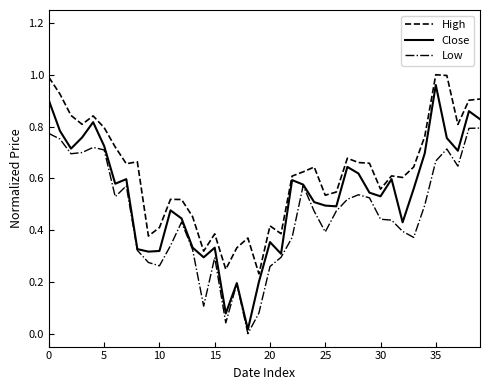

How many lines are shown in the chart?

3